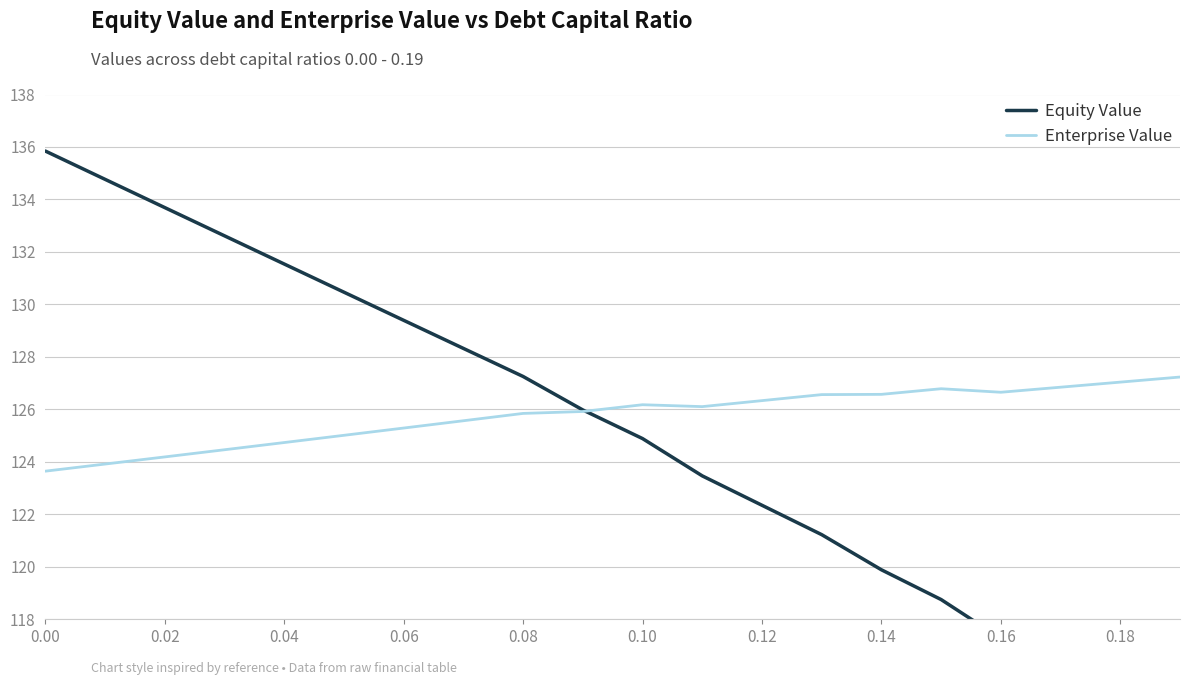

How many data points in Enterprise Value are above 126?

10